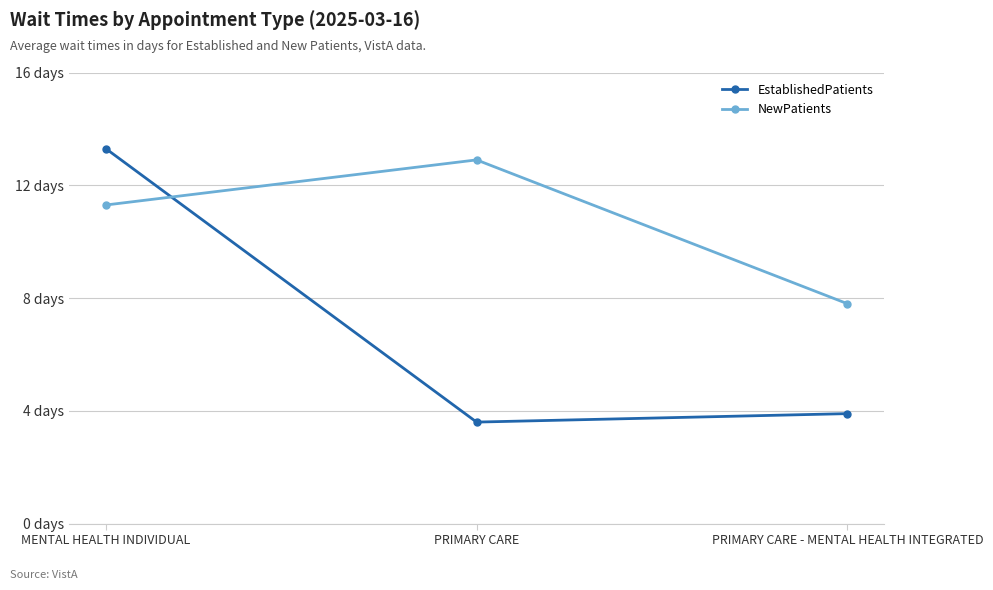

Does the chart have visible grid lines?

Yes